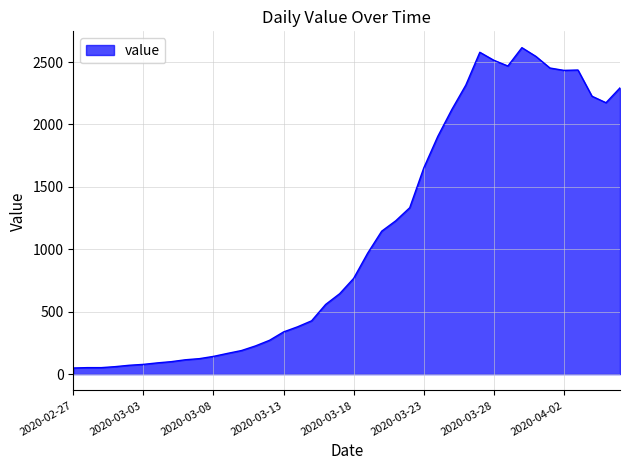

What is the maximum value shown in the chart?

2615